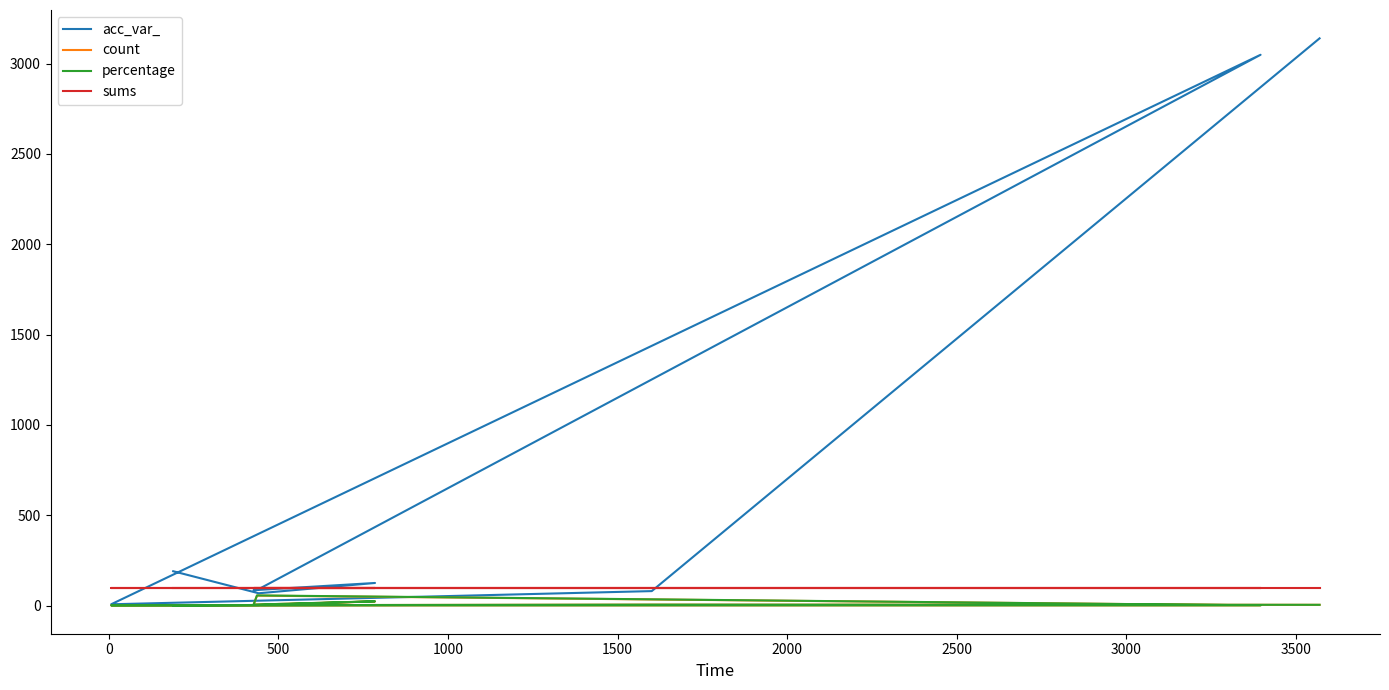

What is the total value across all series at 0?

172.1